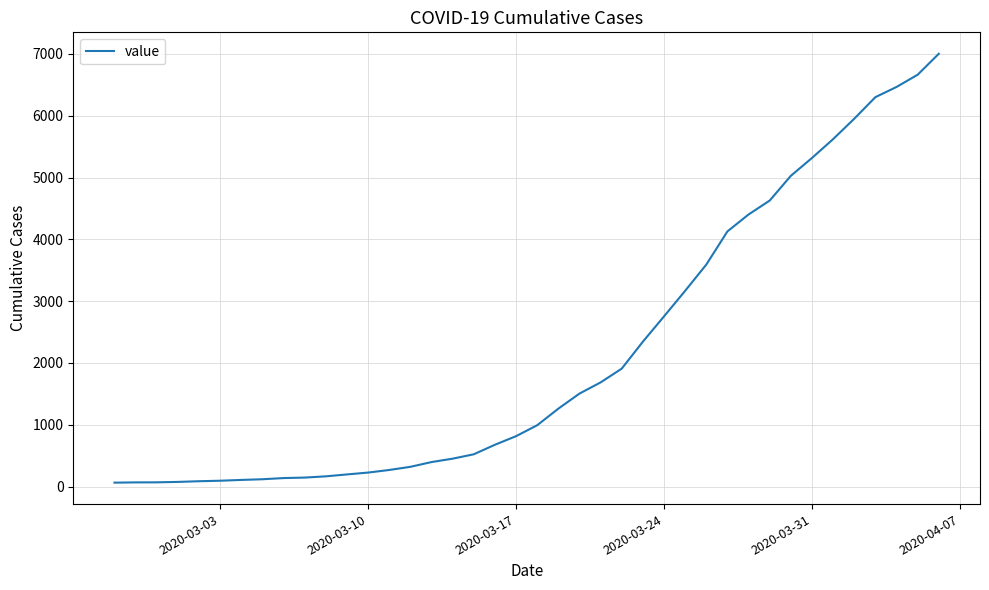

What is the maximum value shown in the chart?

7003